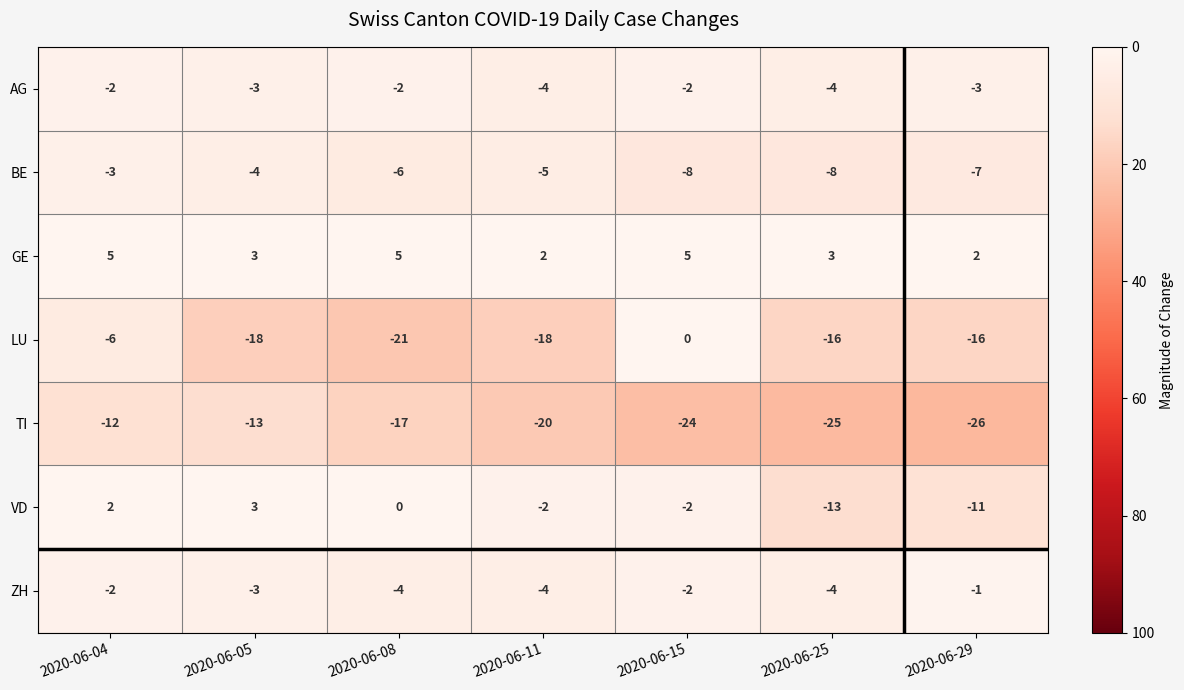

The TI series shows -24 at 2020-06-15. True or false?

True